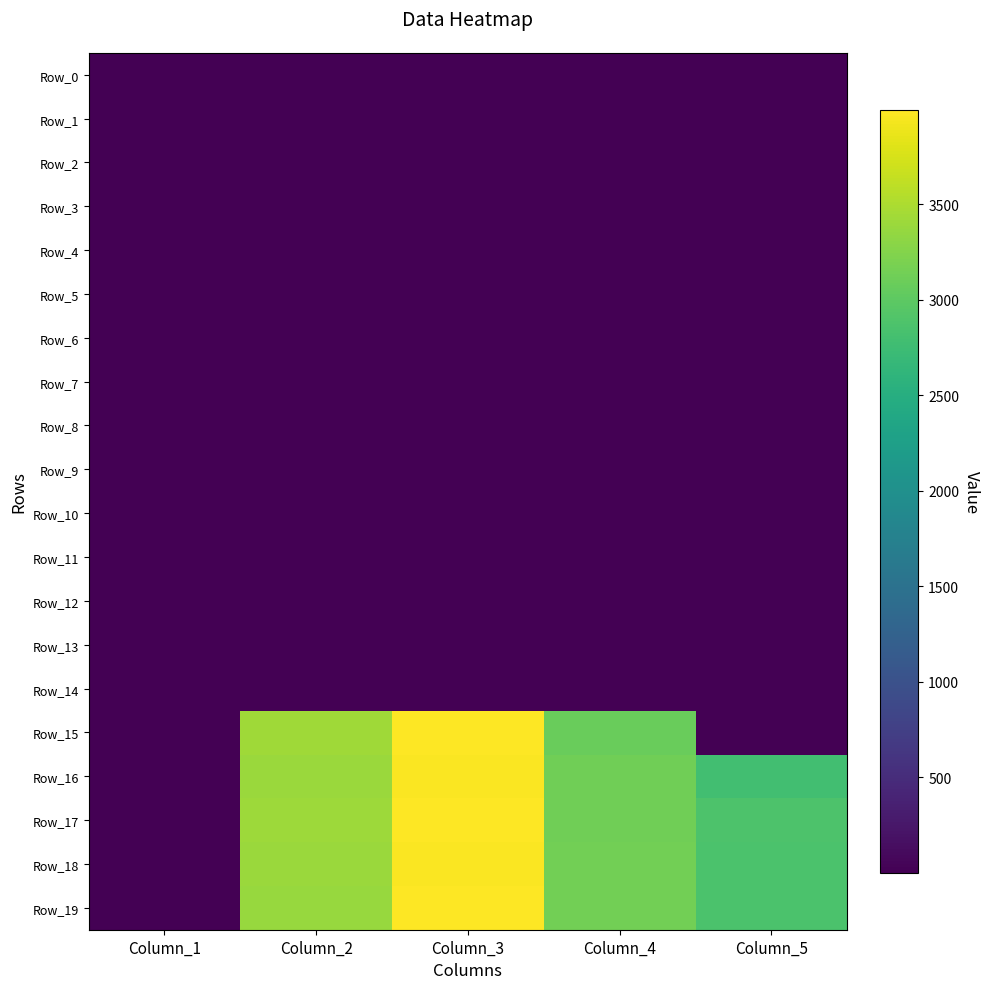

Rank the series by their maximum value, from lowest to highest.

Row_12, Row_10, Row_8, Row_7, Row_11, Row_9, Row_6, Row_5, Row_4, Row_3, Row_1, Row_2, Row_0, Row_13, Row_14, Row_16, Row_18, Row_15, Row_19, Row_17